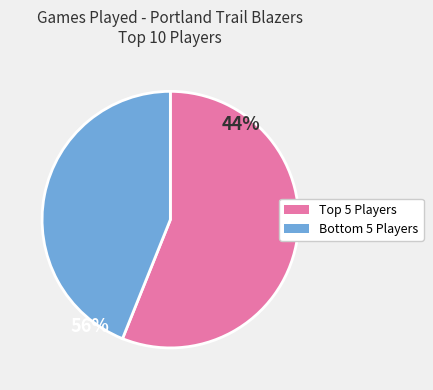

Does any single category account for the majority?

Yes